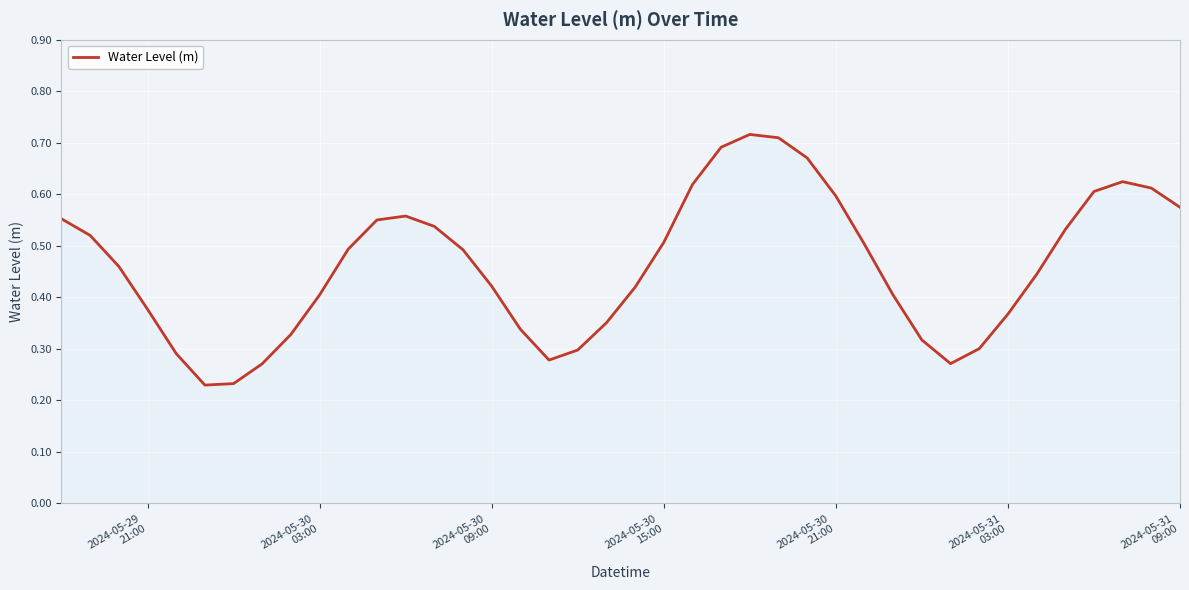

Does the chart display data point markers on the line(s)?

No